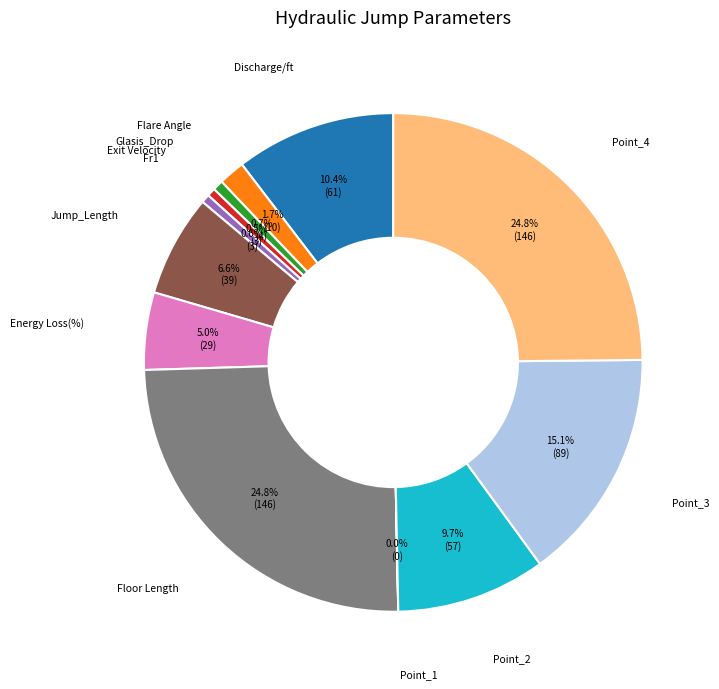

Is there a majority slice in this chart?

No